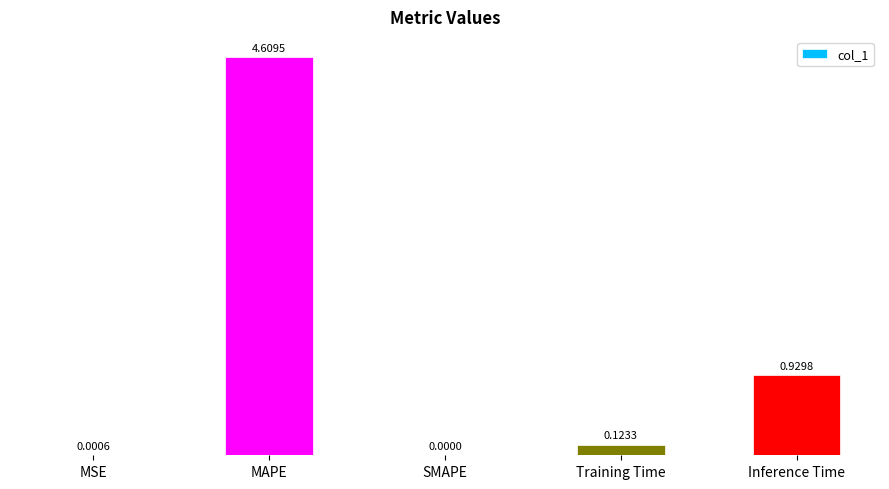

Where is the data nearest to the value 2?

Inference Time